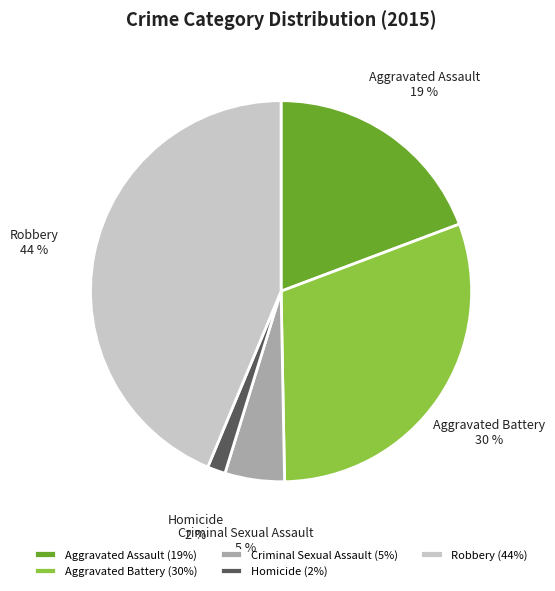

To the nearest percent, what is the difference between the Aggravated Assault and Criminal Sexual Assault slice percentages?

14%